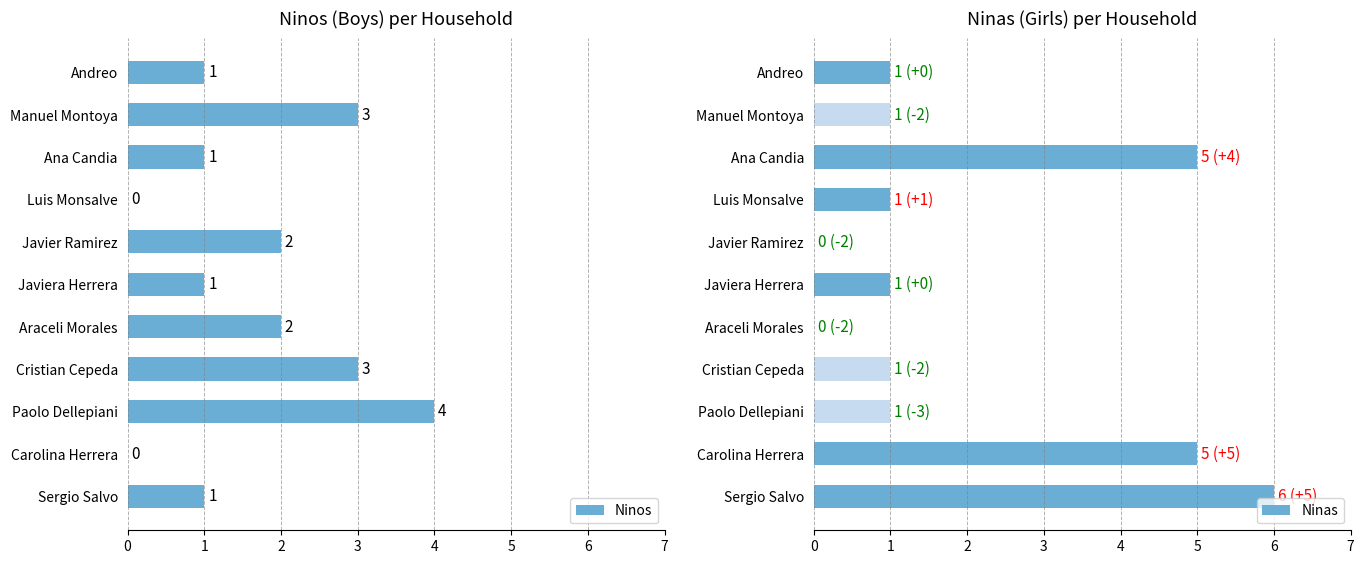

What is the value of the 5th bar from the left?

2